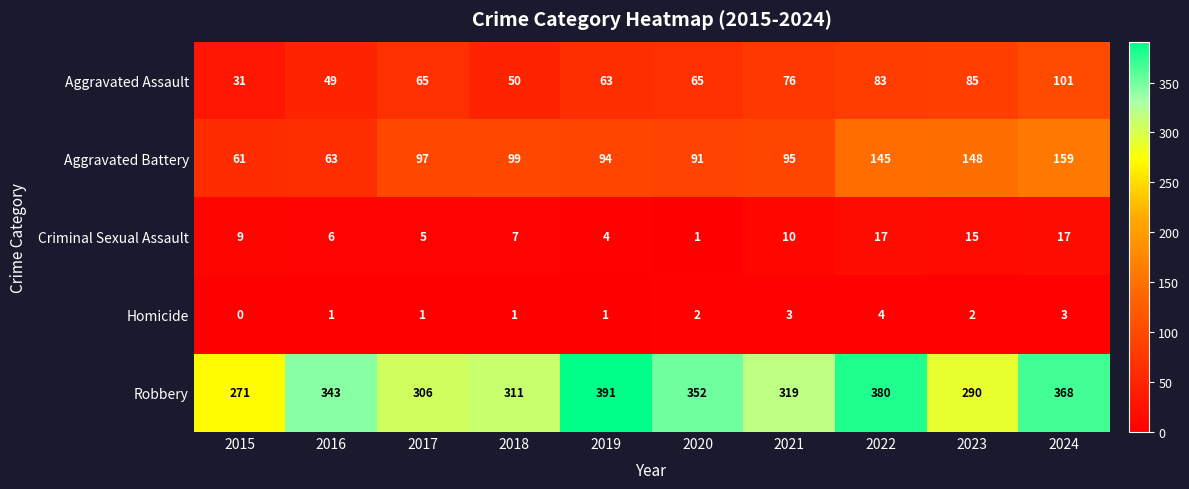

What is the difference between the highest and lowest values at 2019?

390